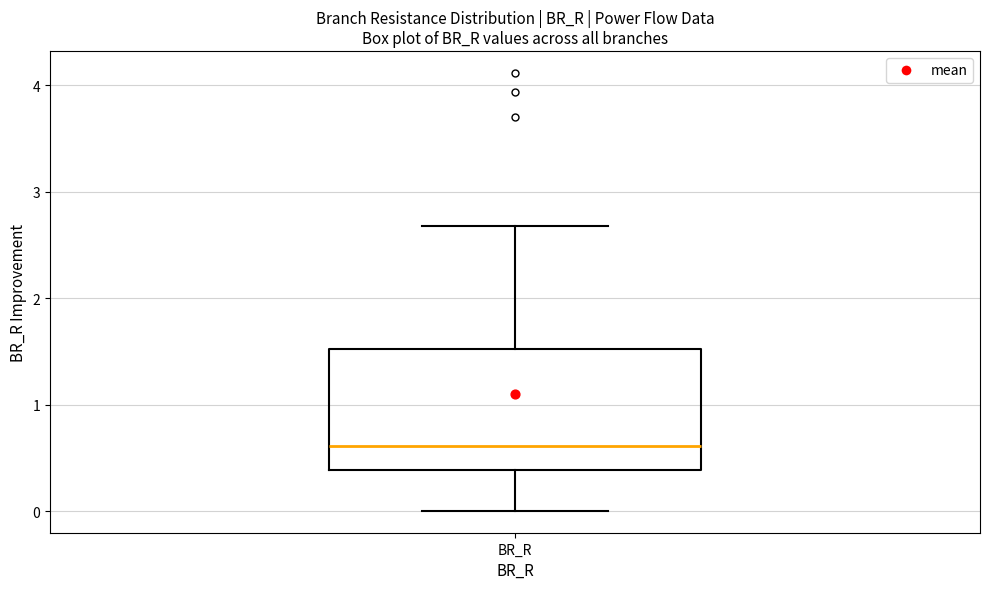

Where does the lower whisker of the box for BR_R end on the y-axis? The values are not printed on the chart, so give them approximately, as read against the axis.

0.0